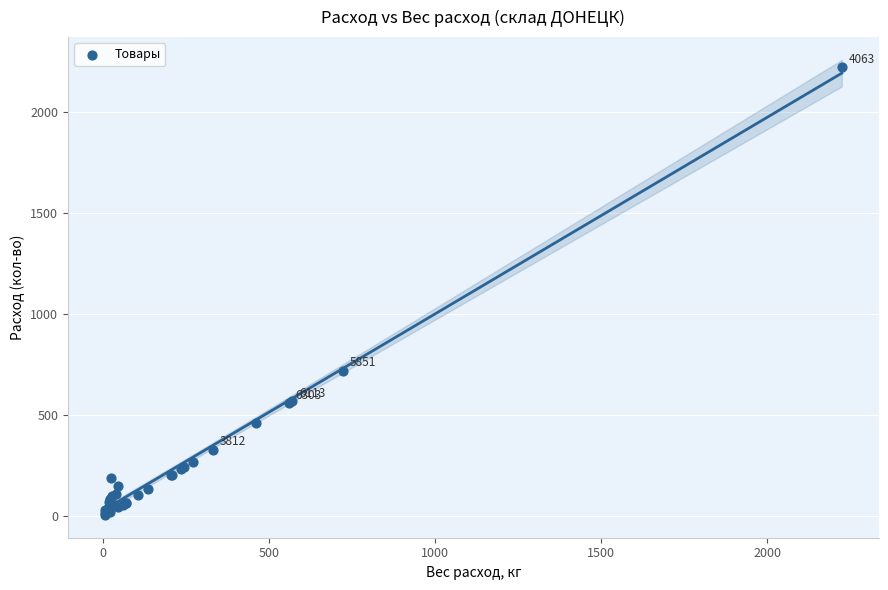

What Y value in the scatter plot is closest to 1115?

722.3